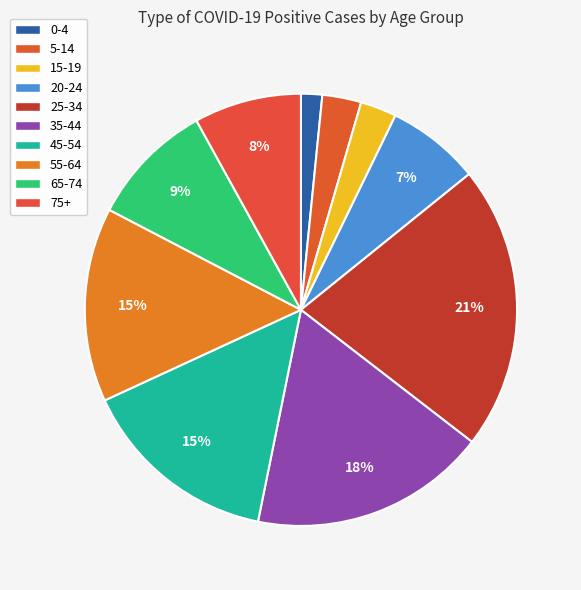

Is there a majority slice in this chart?

No